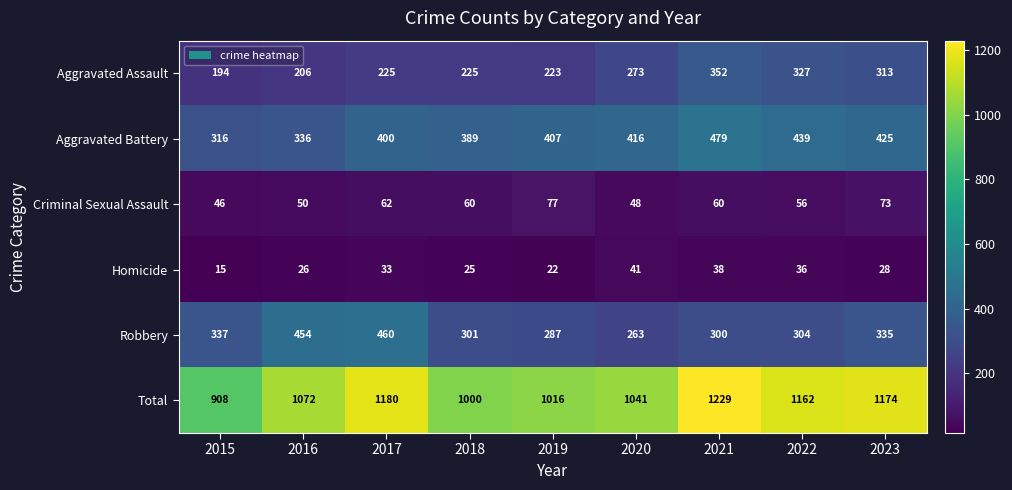

The Total series shows 1612 at 2015. True or false?

False